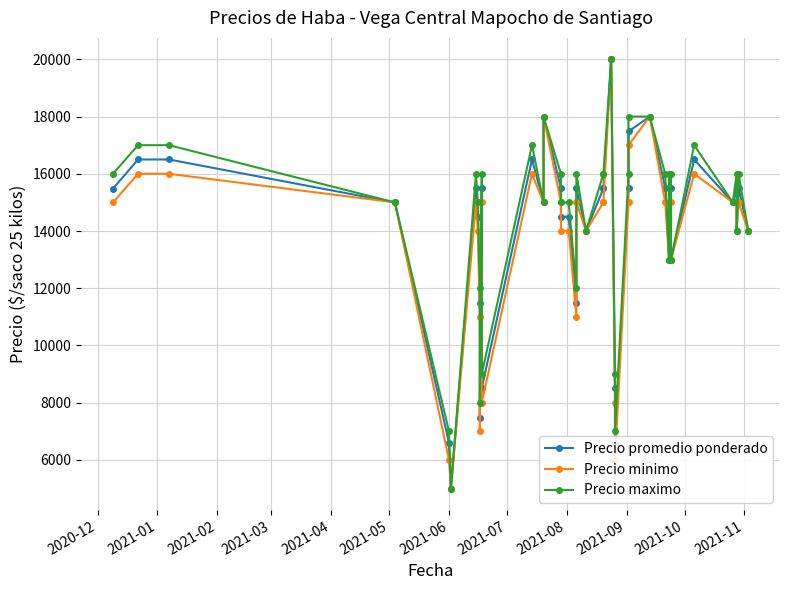

Does the chart have visible grid lines?

Yes